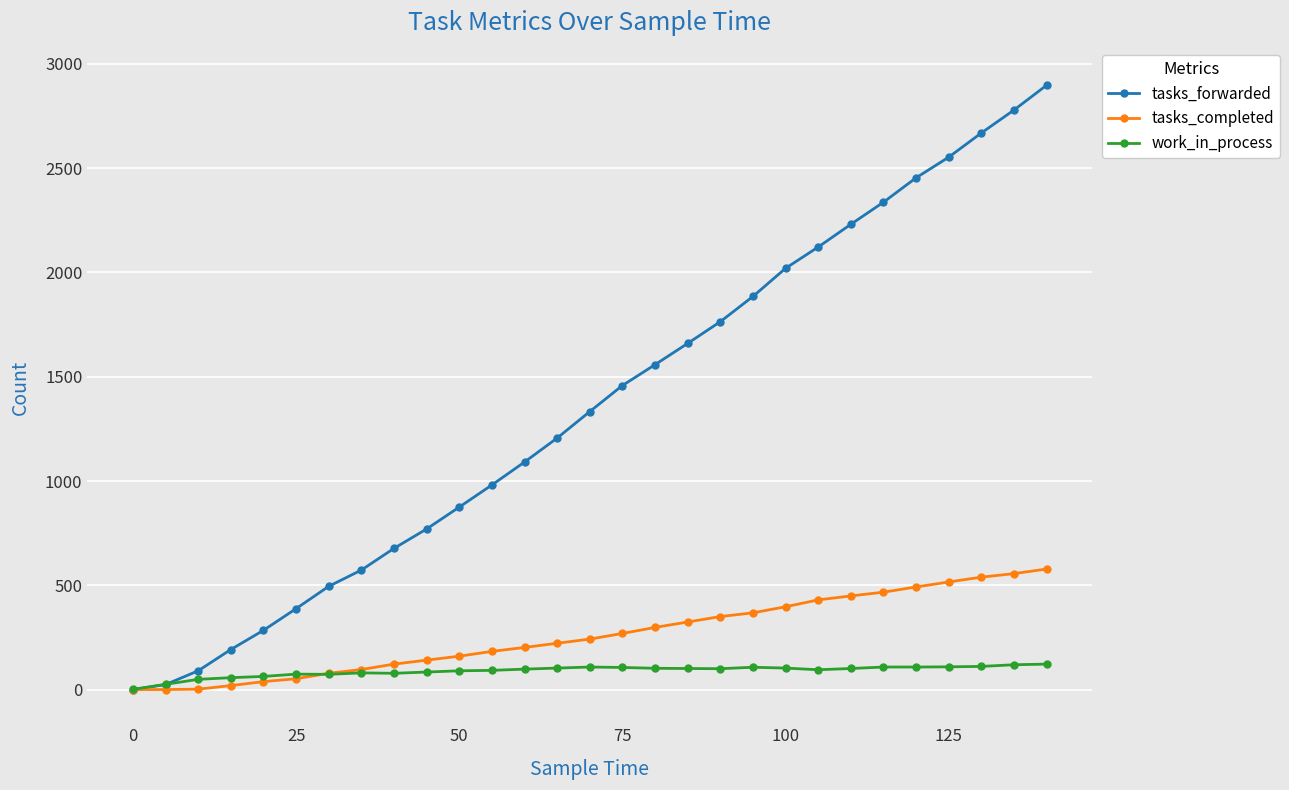

Which series has the widest spread of values?

tasks_forwarded